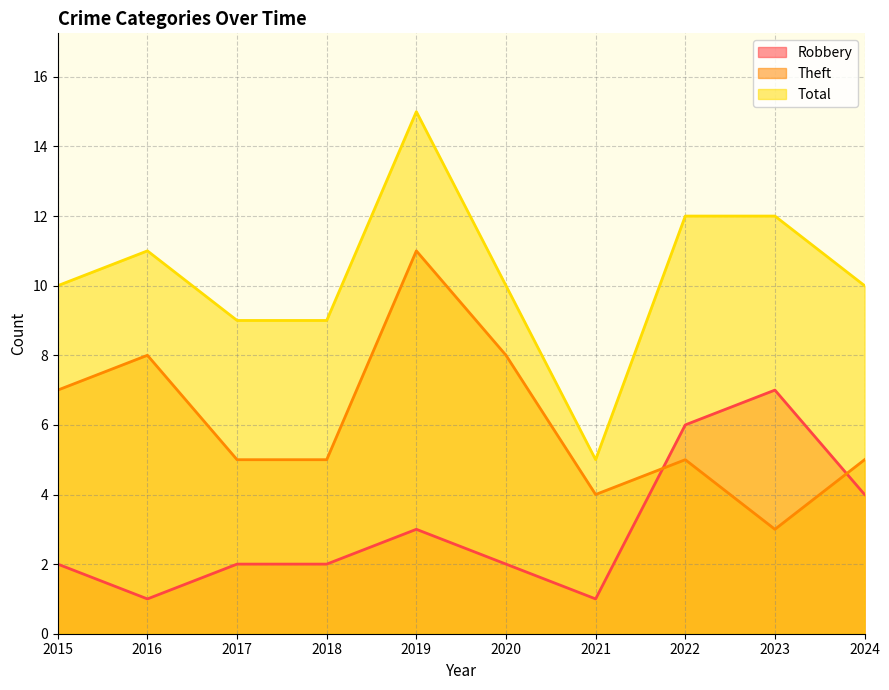

Does the chart display data point markers on the line(s)?

No